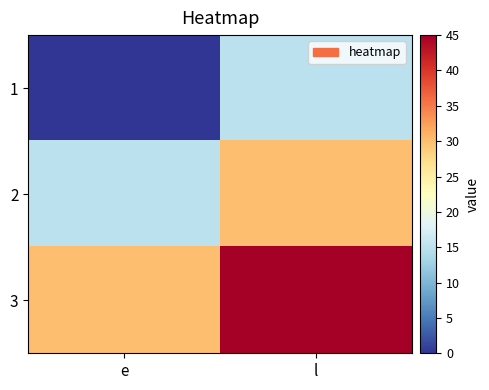

What is the difference between the highest and lowest values at e?

30